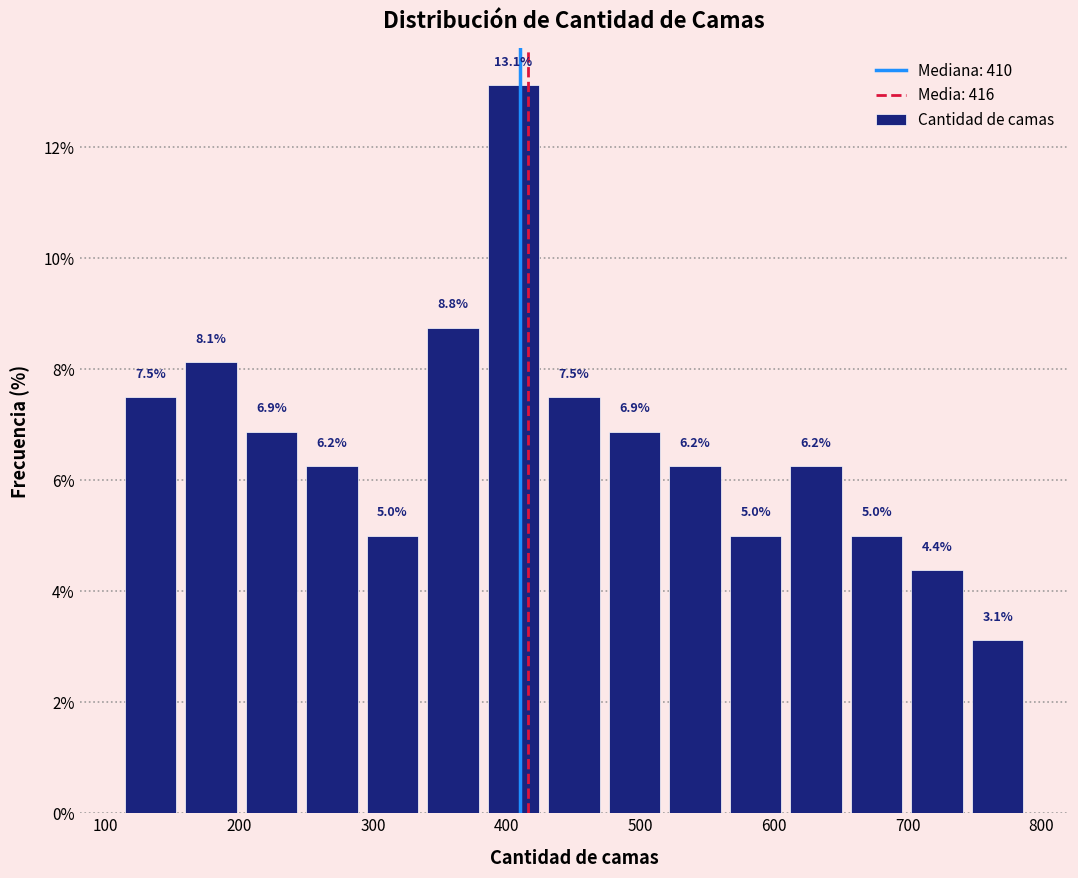

How tall is the bar that spans 250 to 290 on the x-axis? The bar edges are not printed on the chart, so give them approximately, as read against the axis.

6.2